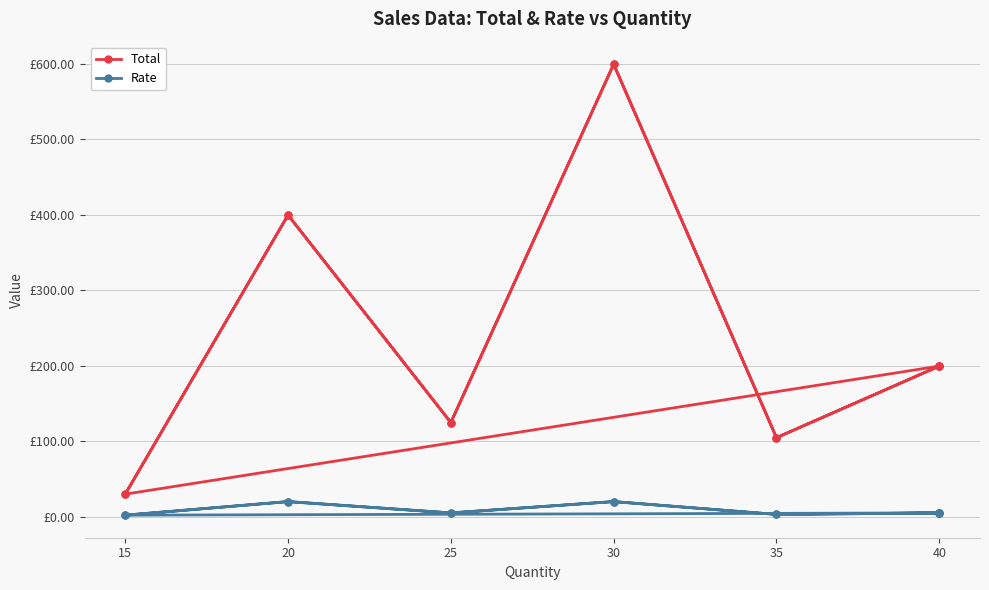

The Rate series shows 7.8 at 40. True or false?

False